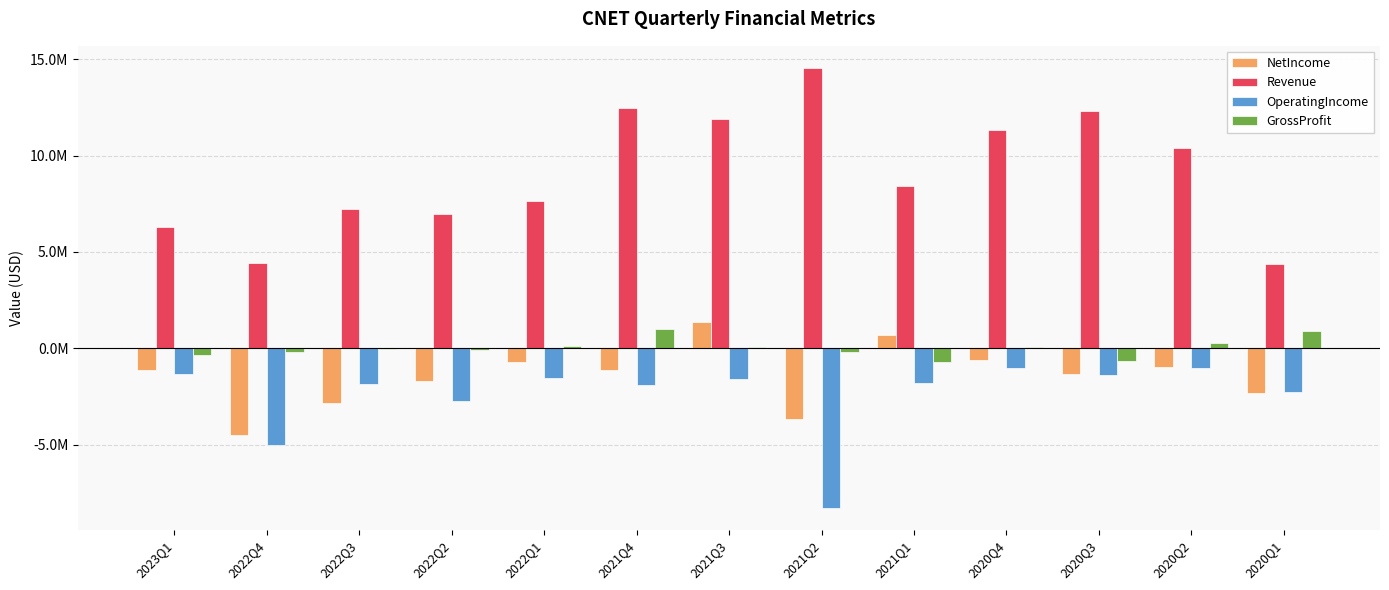

At which label does NetIncome reach its minimum?

2022Q4